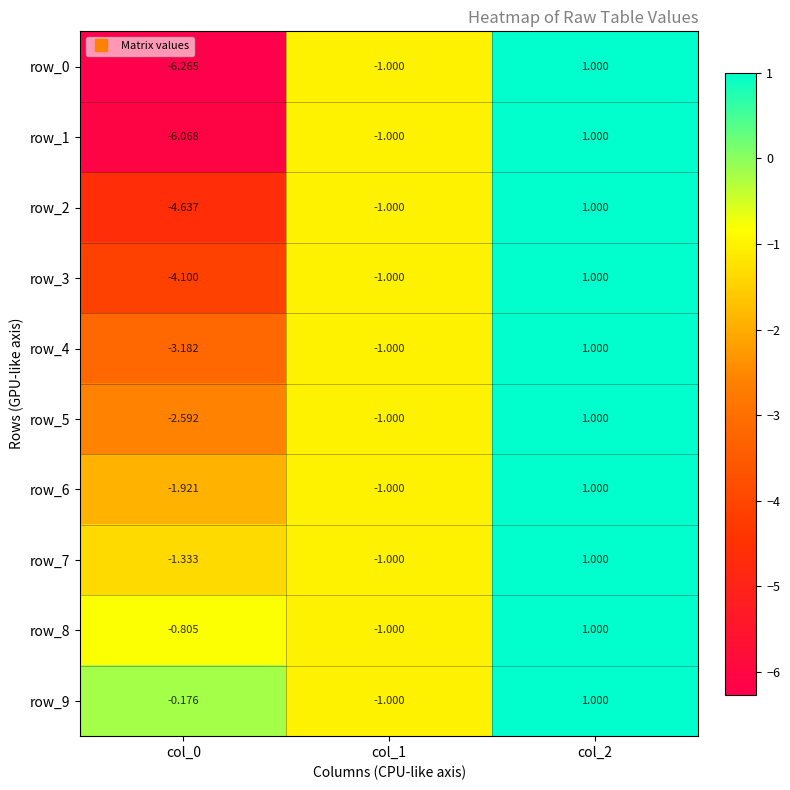

At which label does row_6 reach its peak?

col_2